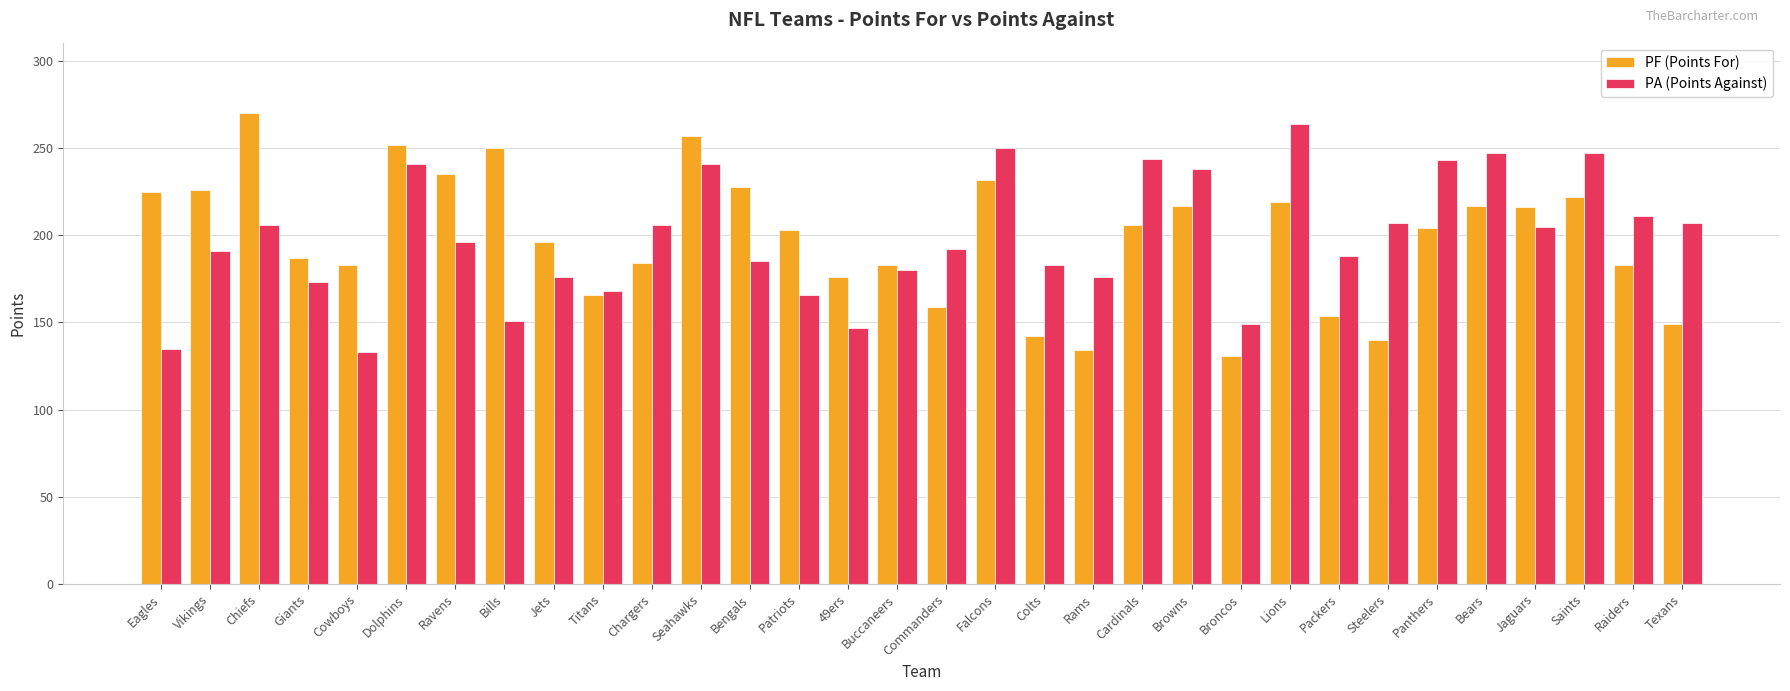

What is the difference between the PA (Points Against) values at Steelers and Saints?

40